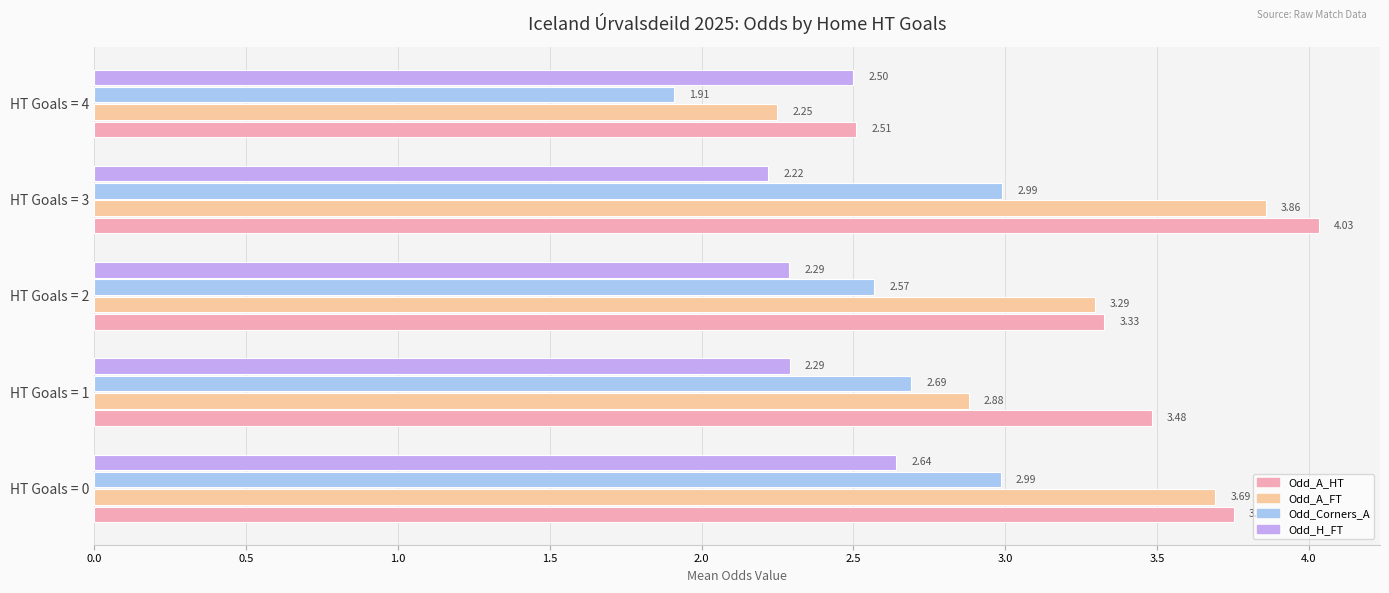

Which series has the largest range (max minus min)?

Odd_A_FT